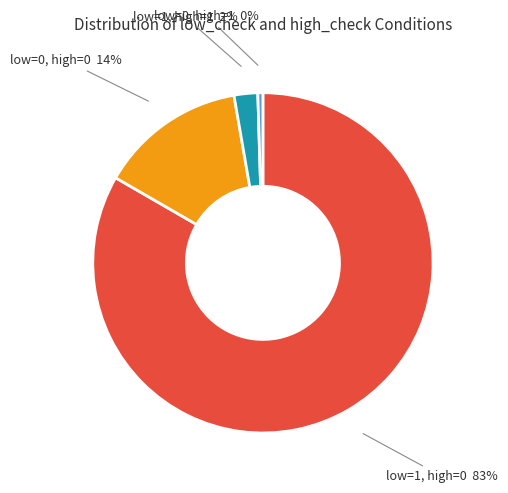

To the nearest percent, what is the average slice percentage?

25%